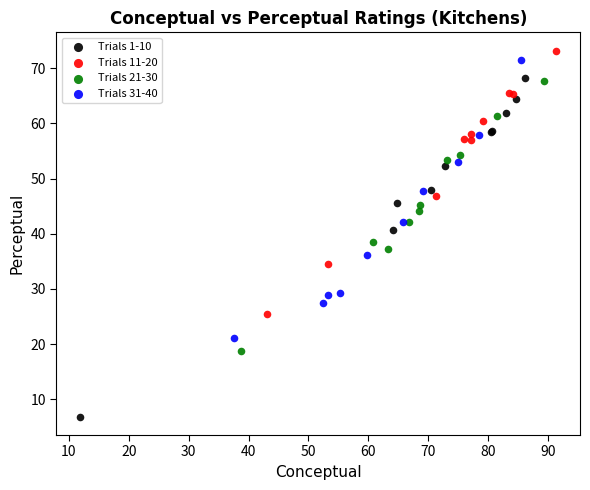

Which series has the largest Y range (max minus min)?

Trials 1-10